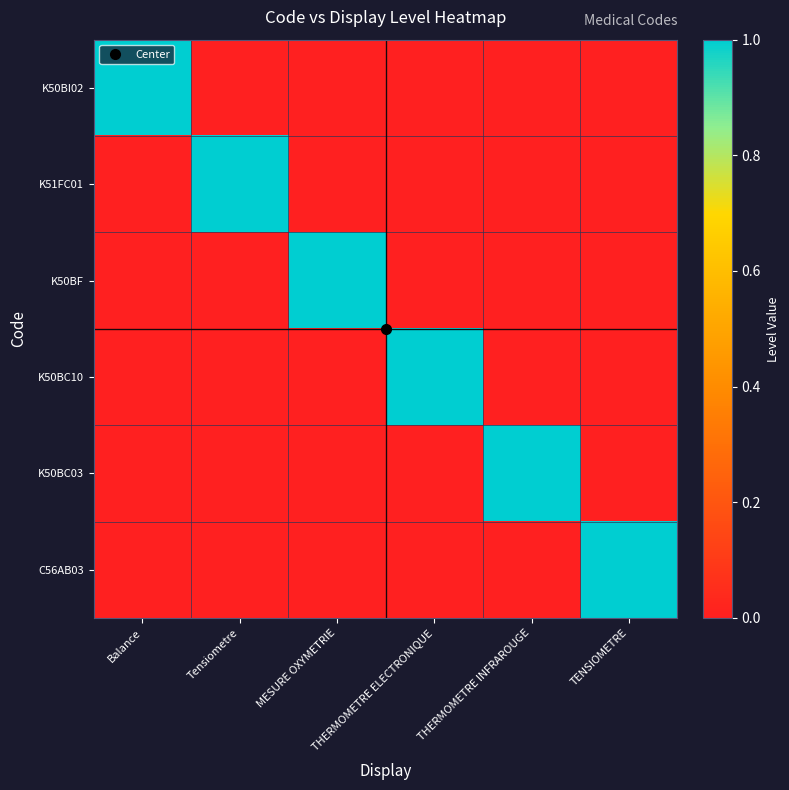

Which series has the largest range (max minus min)?

K50BI02